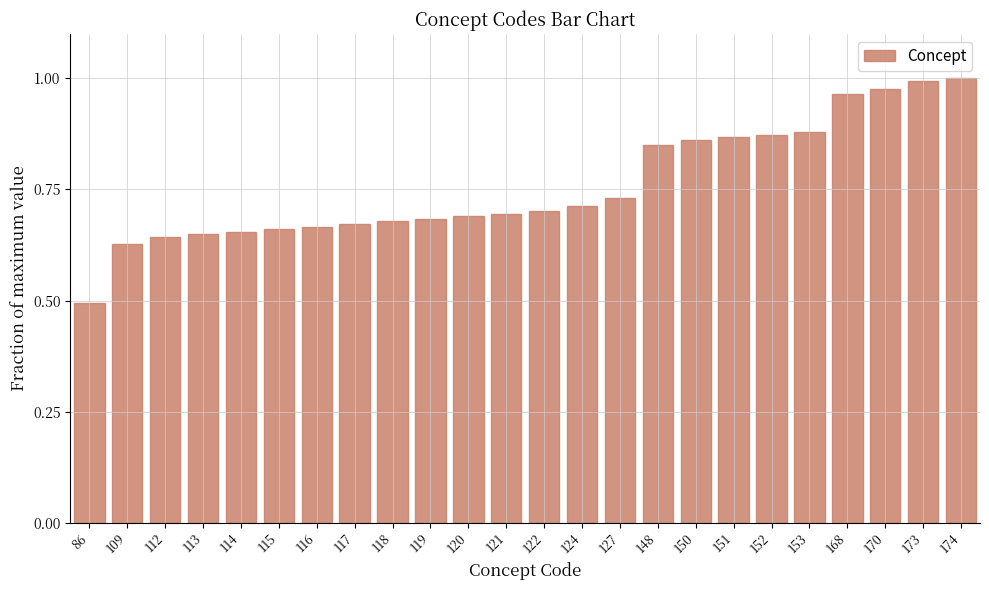

The chart shows a value of 0.7 at 116. True or false?

True